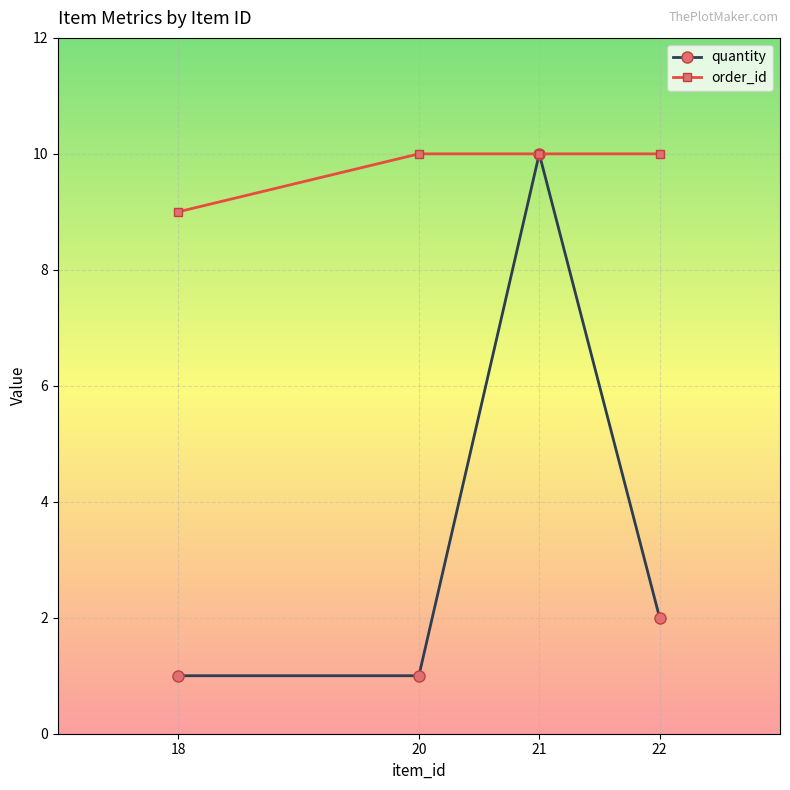

Is it true that order_id equals 4 at 18?

False